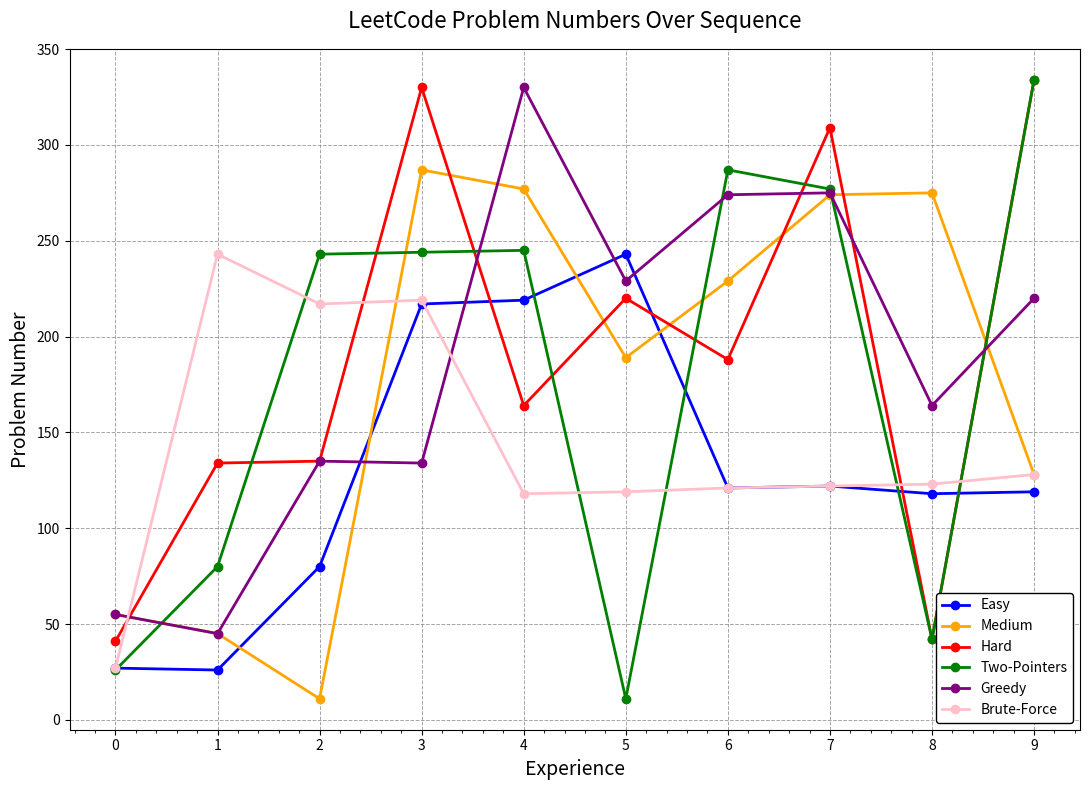

What is the value of the Medium point at the 7th from the left?

229